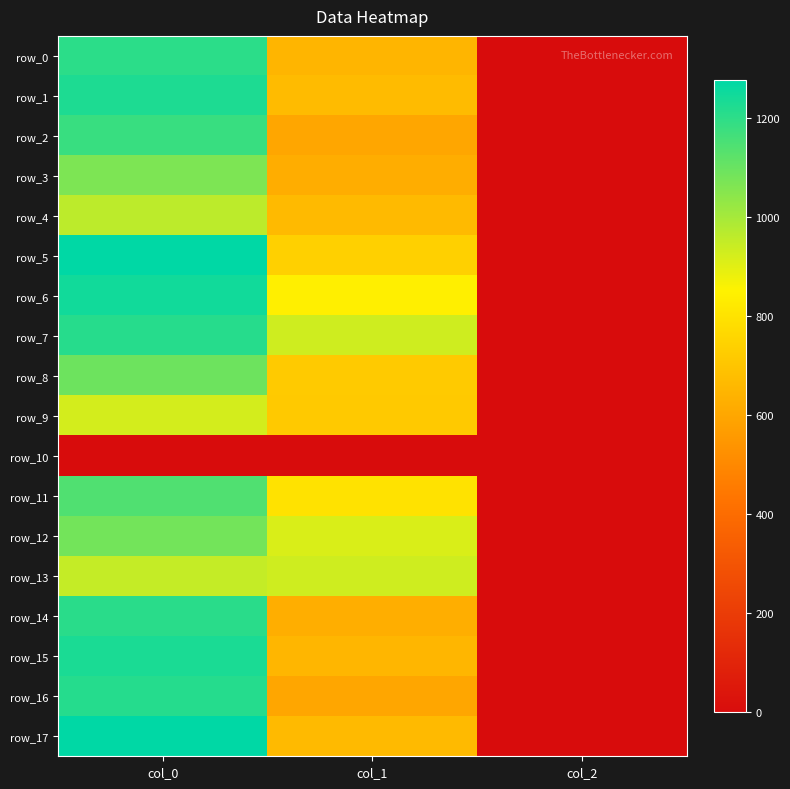

Is it true that row_9 equals 1116.2 at col_1?

False